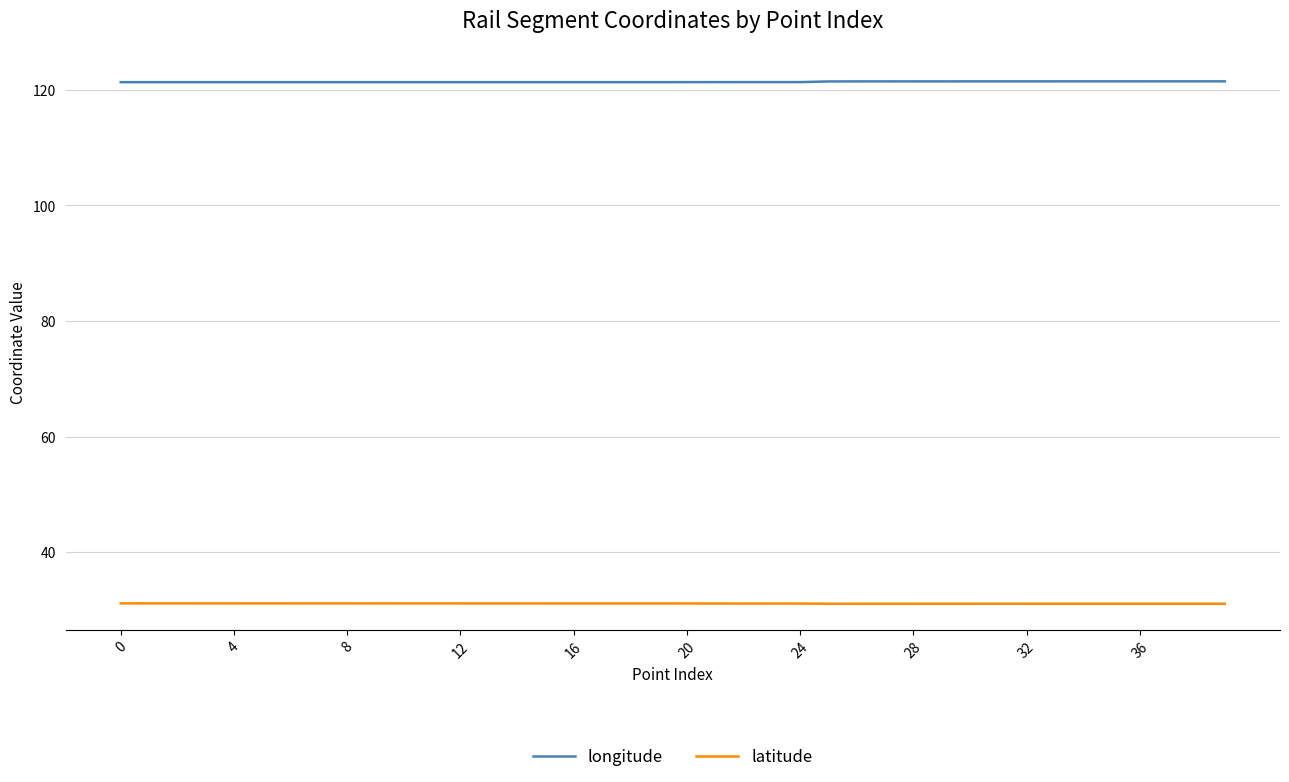

Which series has the largest total across all categories?

longitude